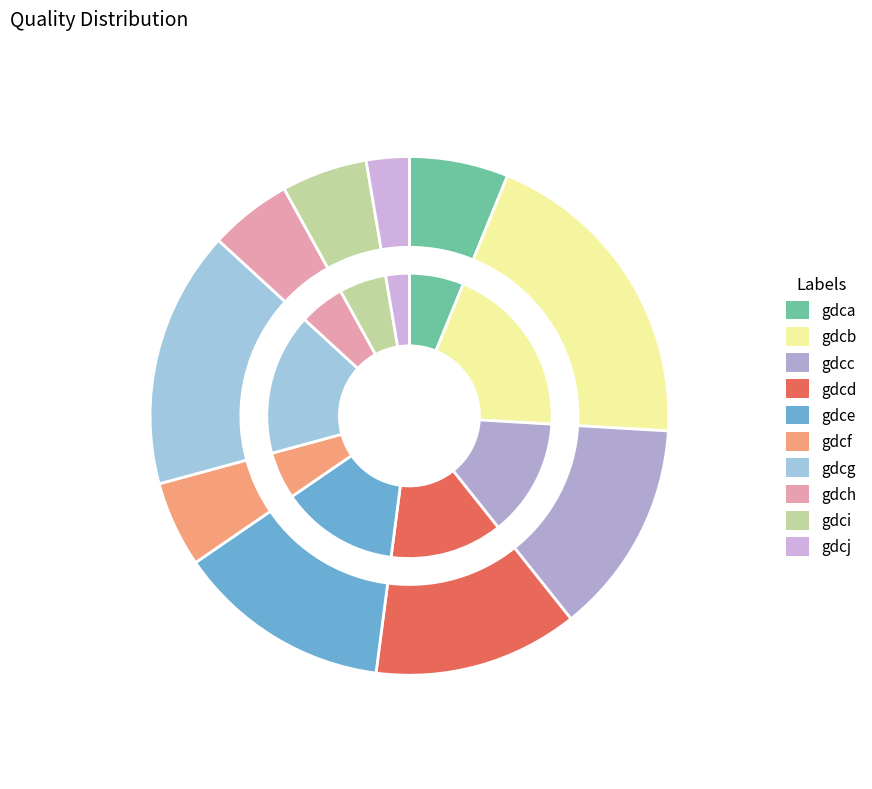

To the nearest percent, what percentage of the pie is gdcg?

16%